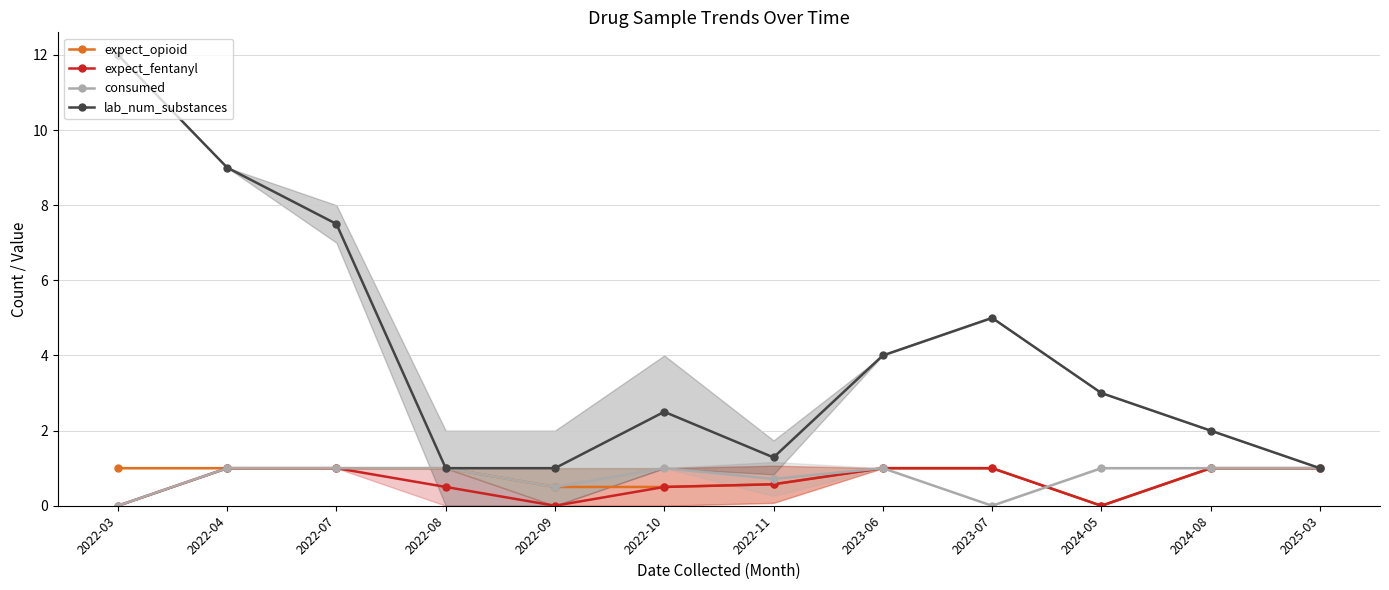

Reading left to right, list all the values displayed in this chart.

expect_opioid: 1.0	1.0	1.0	1.0	0.5	0.5	0.6	1.0	1.0	0.0	1.0	1.0
expect_fentanyl: 0.0	1.0	1.0	0.5	0.0	0.5	0.6	1.0	1.0	0.0	1.0	1.0
consumed: 0.0	1.0	1.0	1.0	0.5	1.0	0.7	1.0	0.0	1.0	1.0	1.0
lab_num_substances: 12.0	9.0	7.5	1.0	1.0	2.5	1.3	4.0	5.0	3.0	2.0	1.0